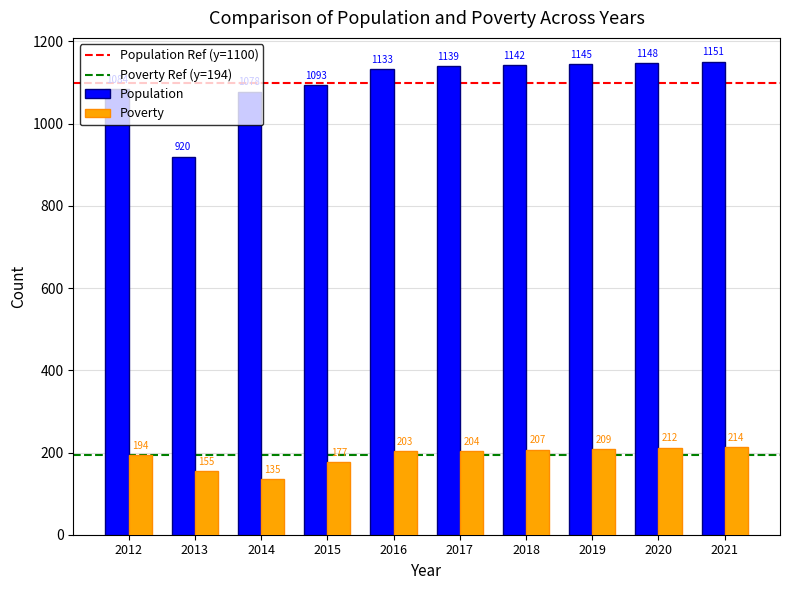

Between 2013 and 2019, which series saw the biggest shift?

Population